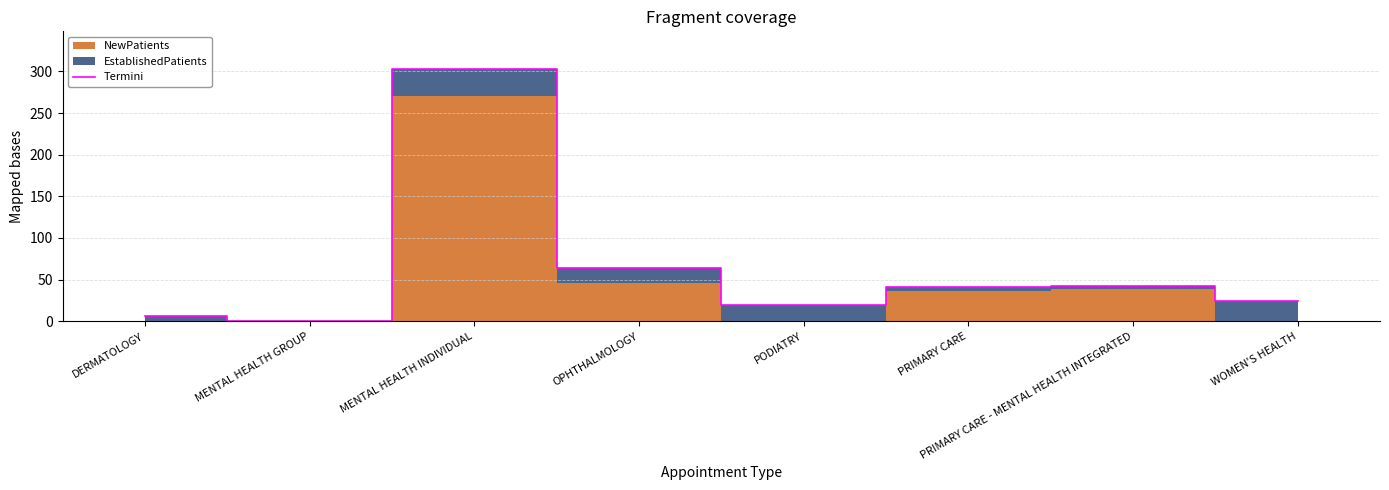

Reading right to left, extract all data points from this chart.

24.4	41.8	40.8	19.0	64.1	302.8	0.2	6.0